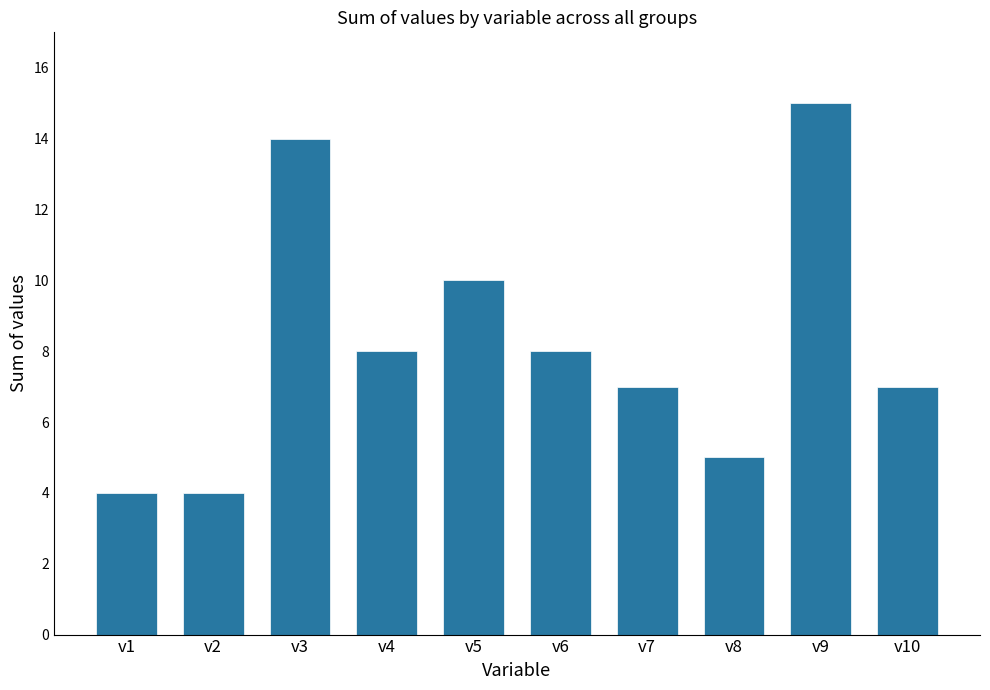

The value at v3 is 21. True or false?

False